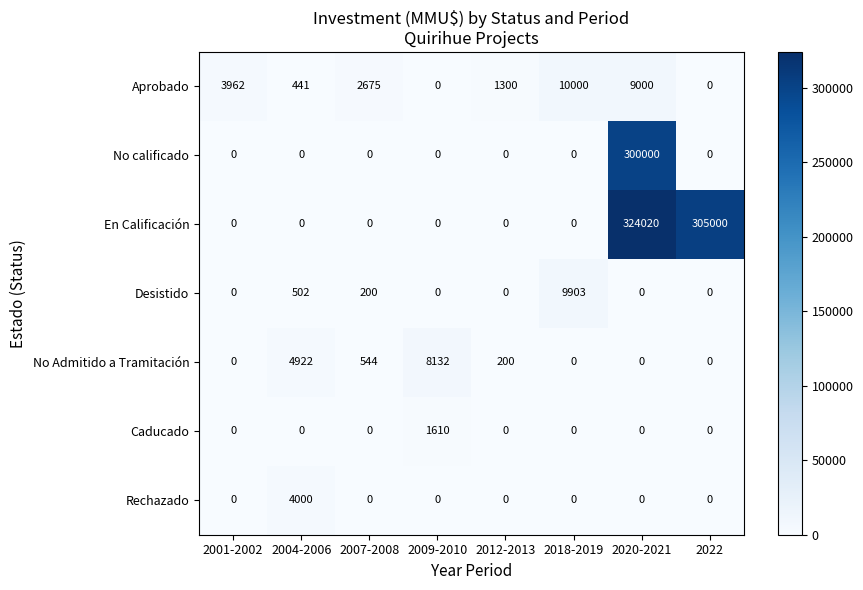

What is the total value across all series at 2018-2019?

19903